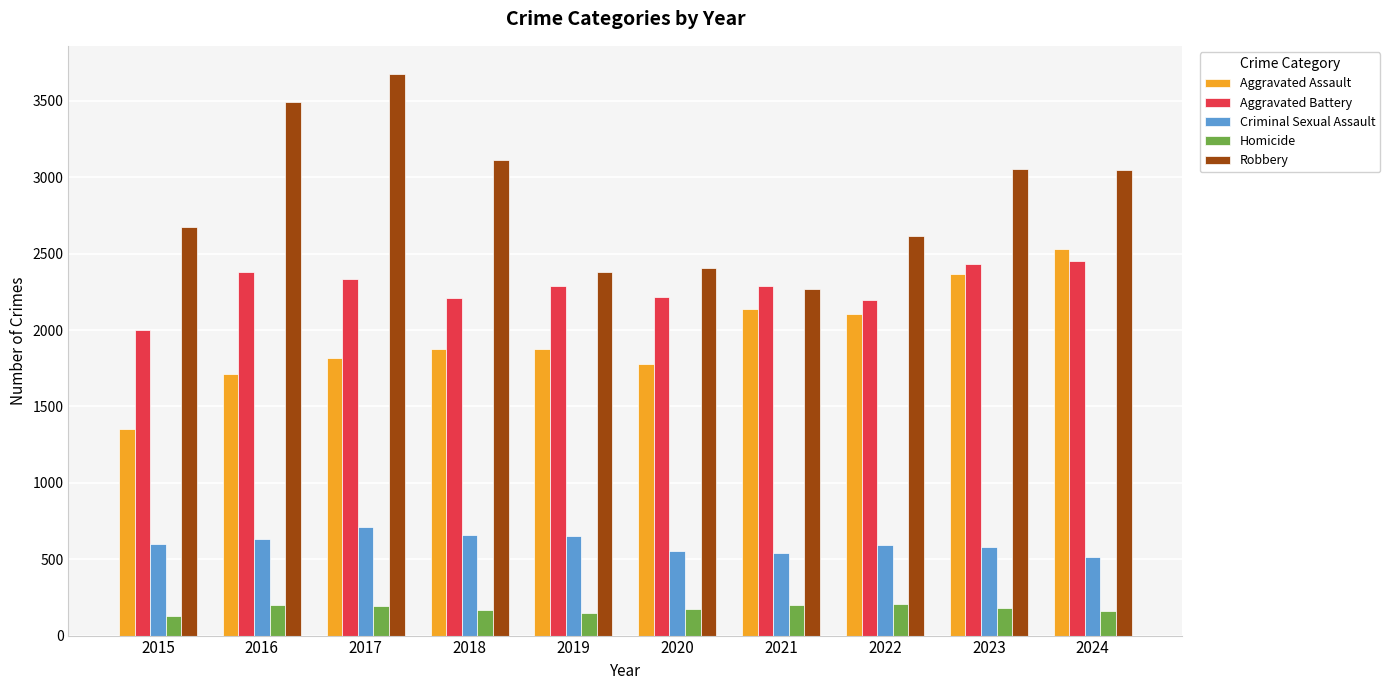

Rank the series by their maximum value, from highest to lowest.

Robbery, Aggravated Assault, Aggravated Battery, Criminal Sexual Assault, Homicide